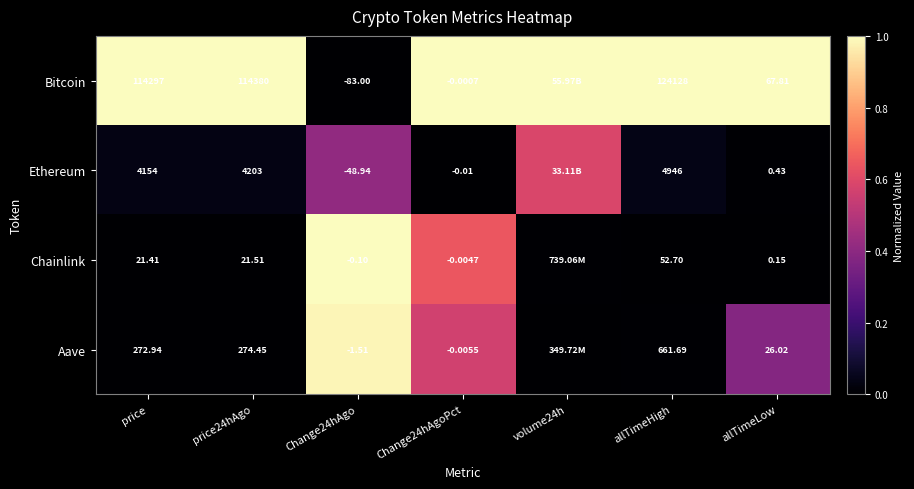

At allTimeHigh, list the series in order from largest to smallest.

Bitcoin, Ethereum, Aave, Chainlink